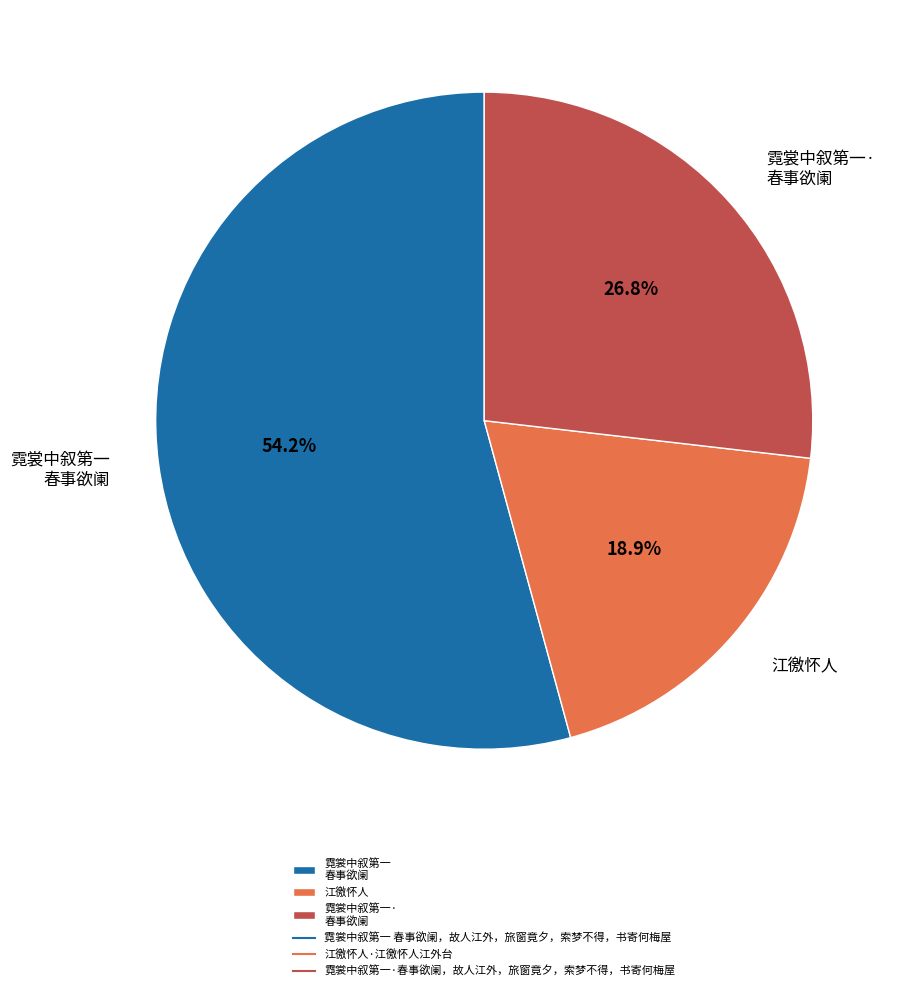

Which has a higher value, 霓裳中叙第一· 春事欲阑 or 霓裳中叙第一 春事欲阑?

霓裳中叙第一 春事欲阑